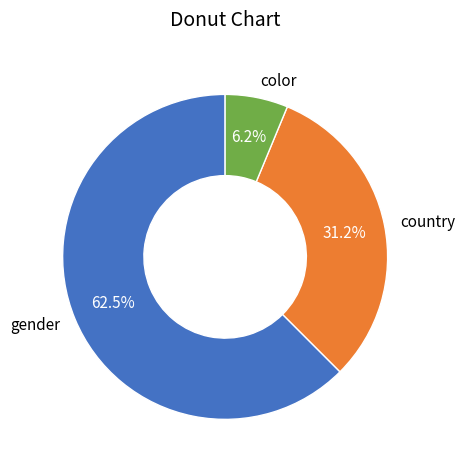

Does gender account for over 50% of the chart?

Yes